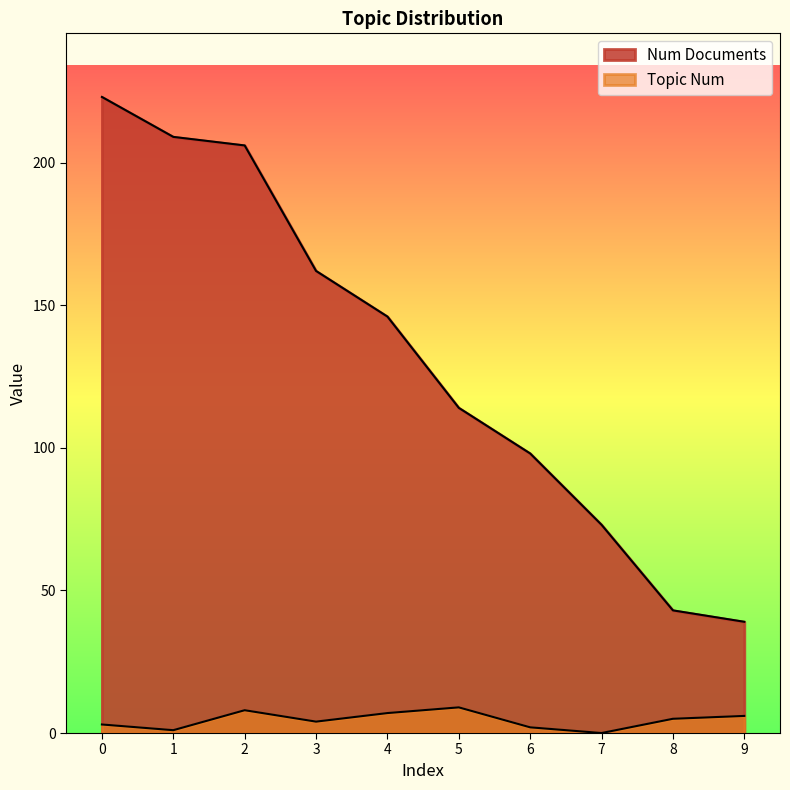

Which category has the lowest value in the Topic Num series?

7